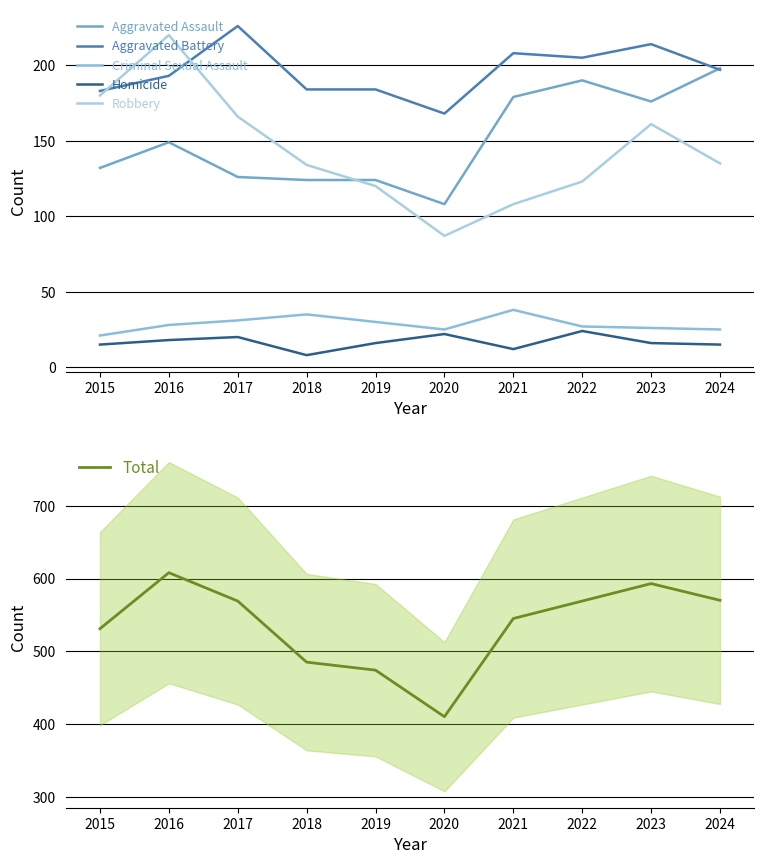

True or false: Homicide and Aggravated Assault intersect in this chart.

False